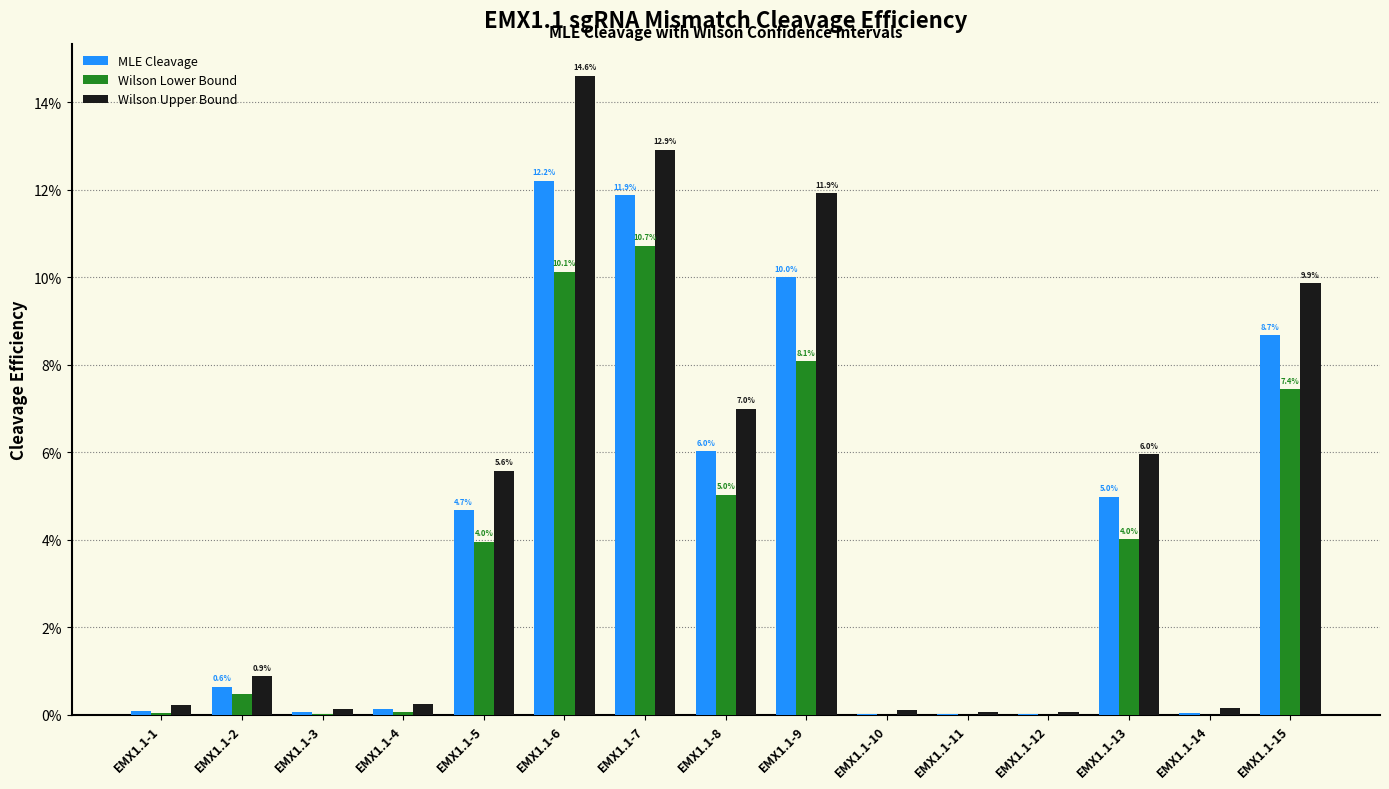

Rank the series at EMX1.1-12 from highest to lowest value.

Wilson Upper Bound, MLE Cleavage, Wilson Lower Bound